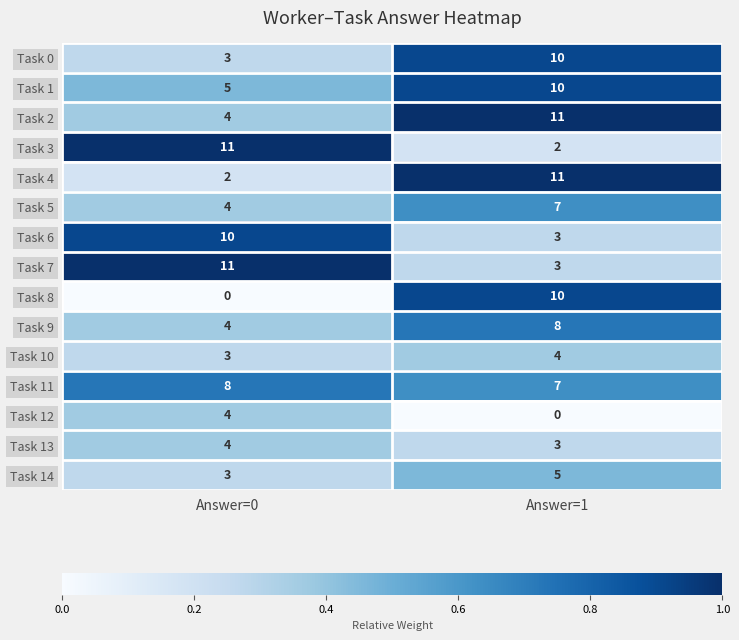

Which series changed the most between Answer=0 and Answer=1?

Task 8